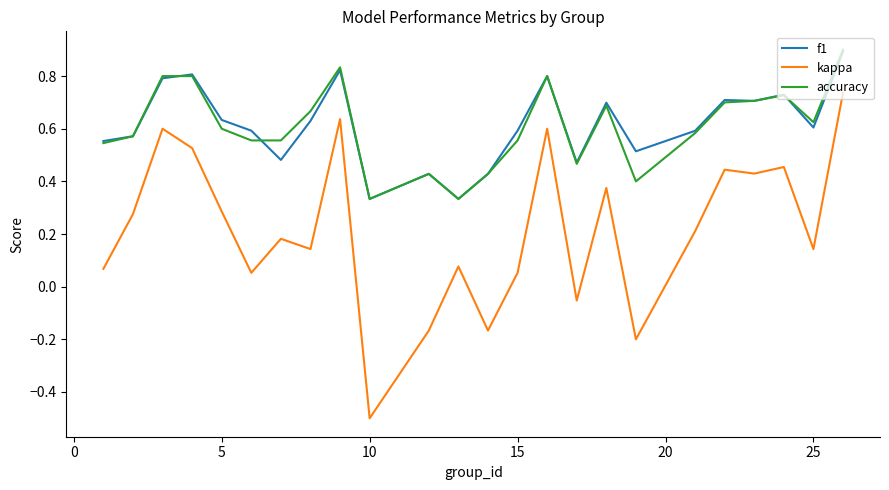

True or false: kappa and f1 cross at least once.

False